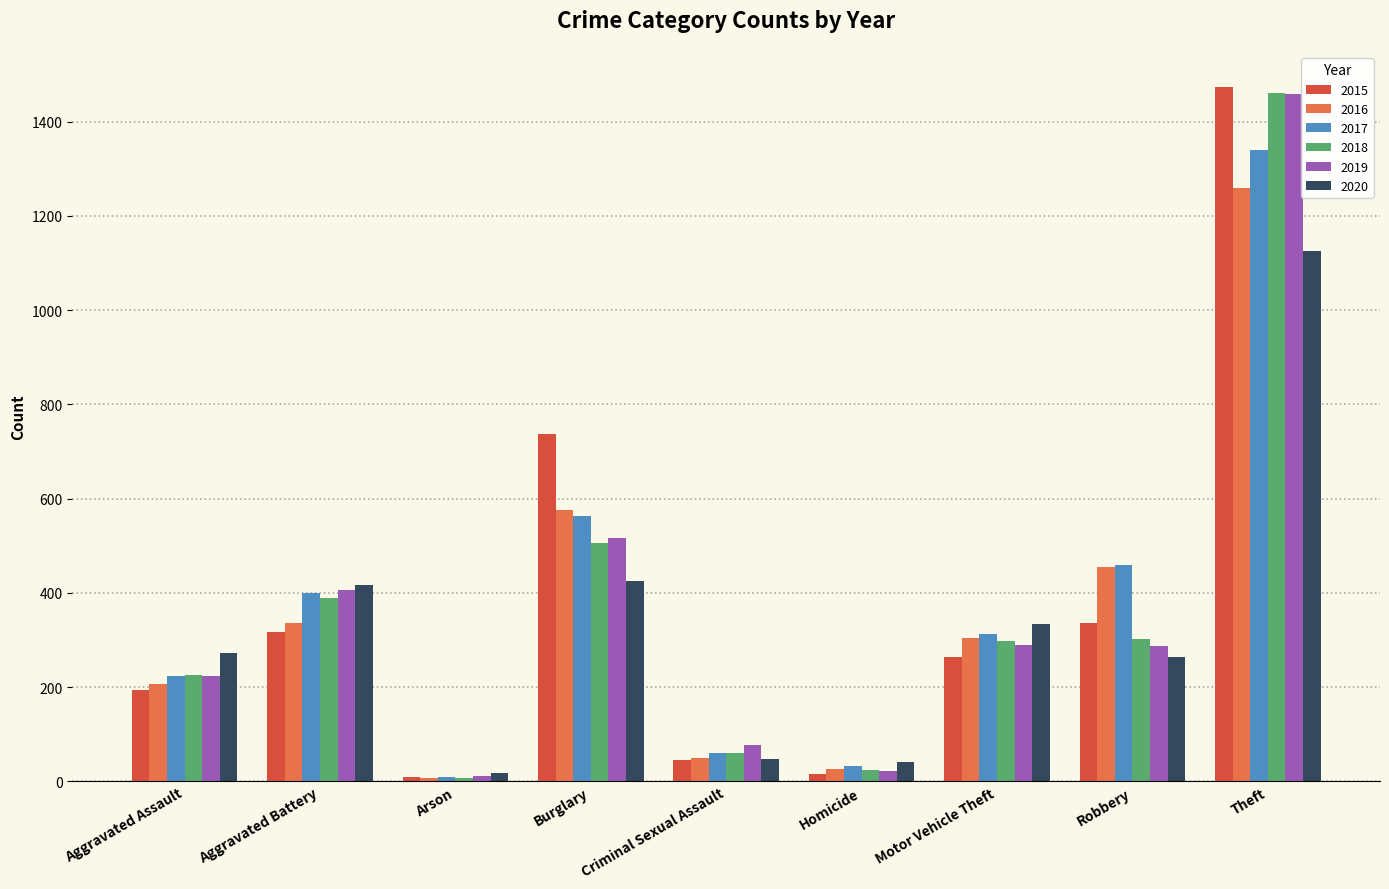

What is the difference between the 2020 values at Burglary and Criminal Sexual Assault?

377